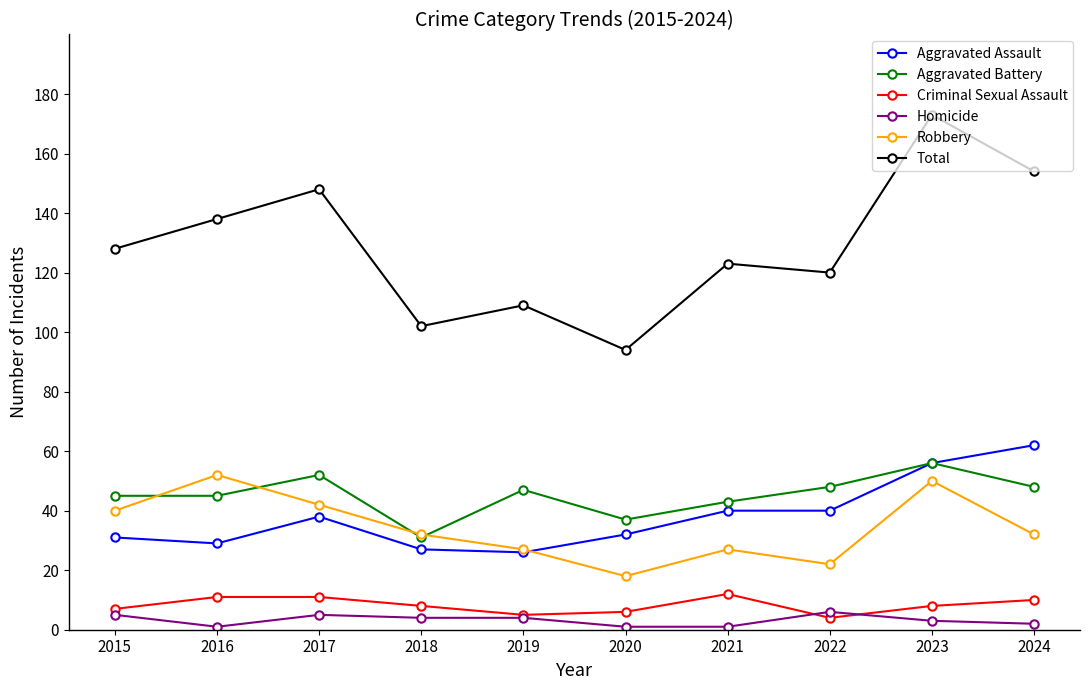

Which series has the widest spread of values?

Total